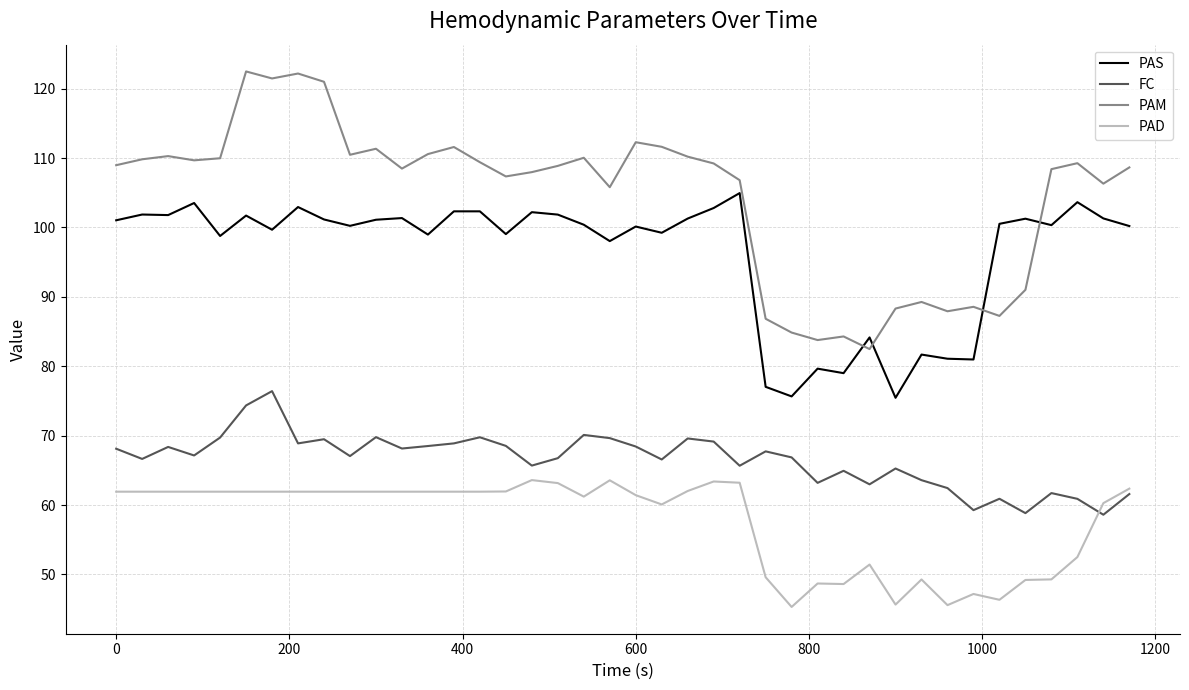

Which series has the largest total across all categories?

PAM